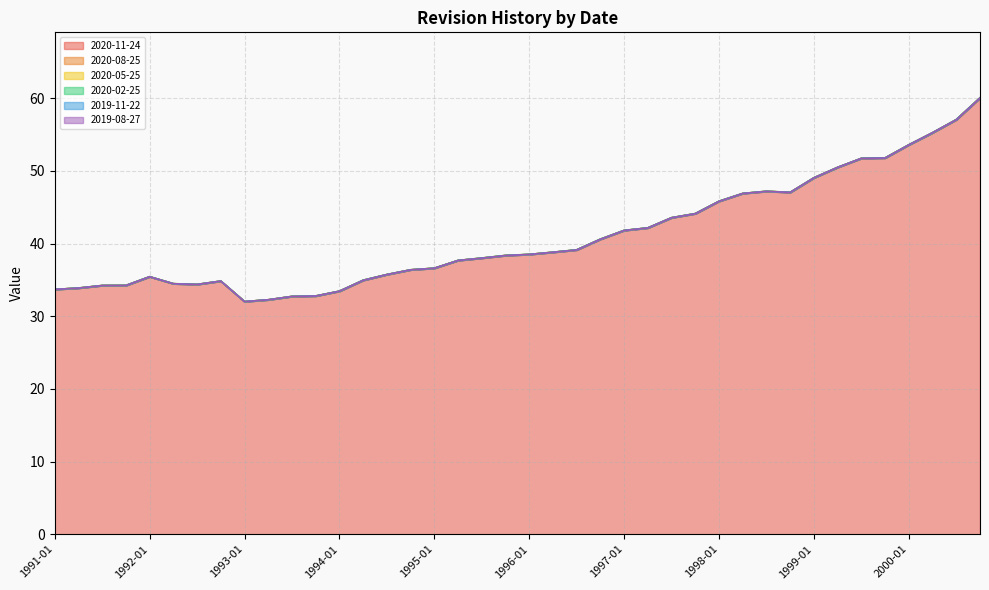

What is the total value across all series at 1991-10?

205.4